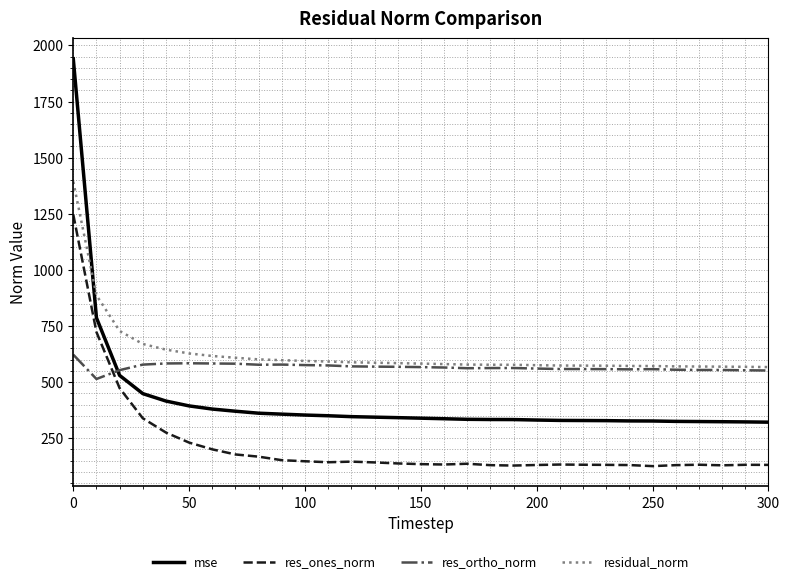

What is the average value of the residual_norm series?

628.8